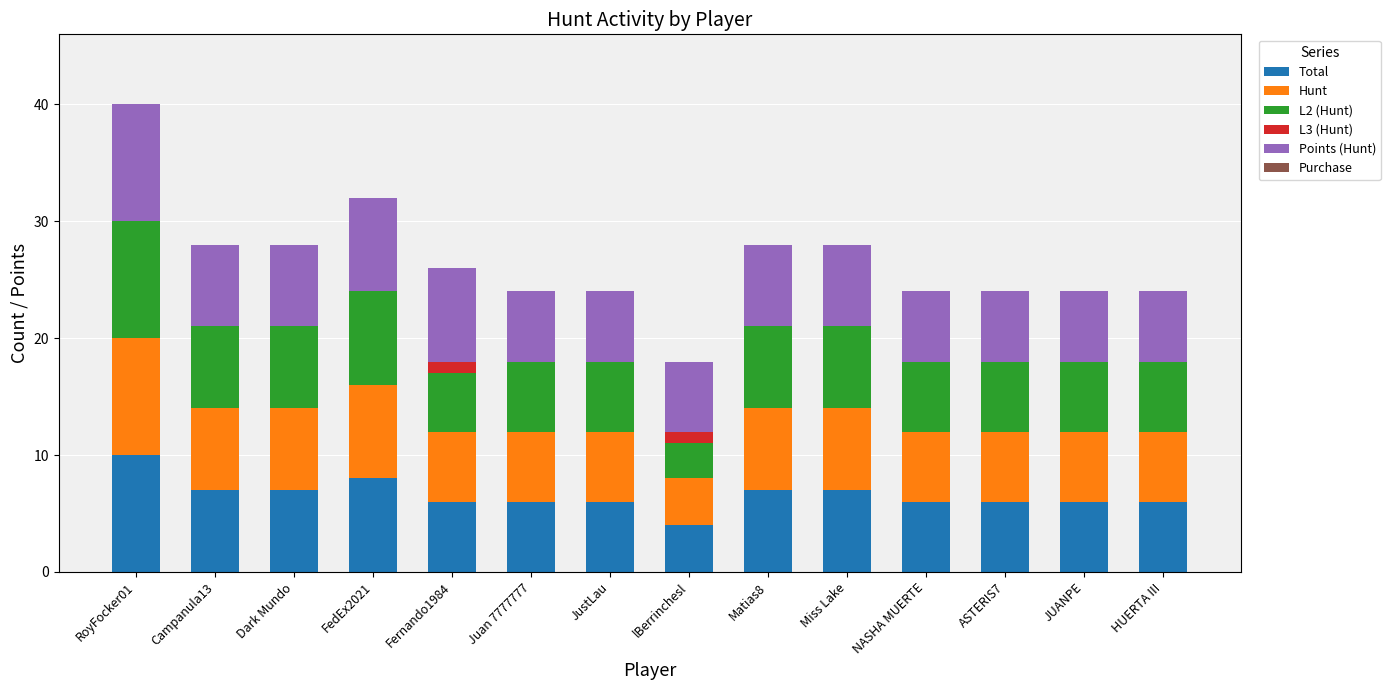

Which category has the highest value in the Total series?

RoyFocker01